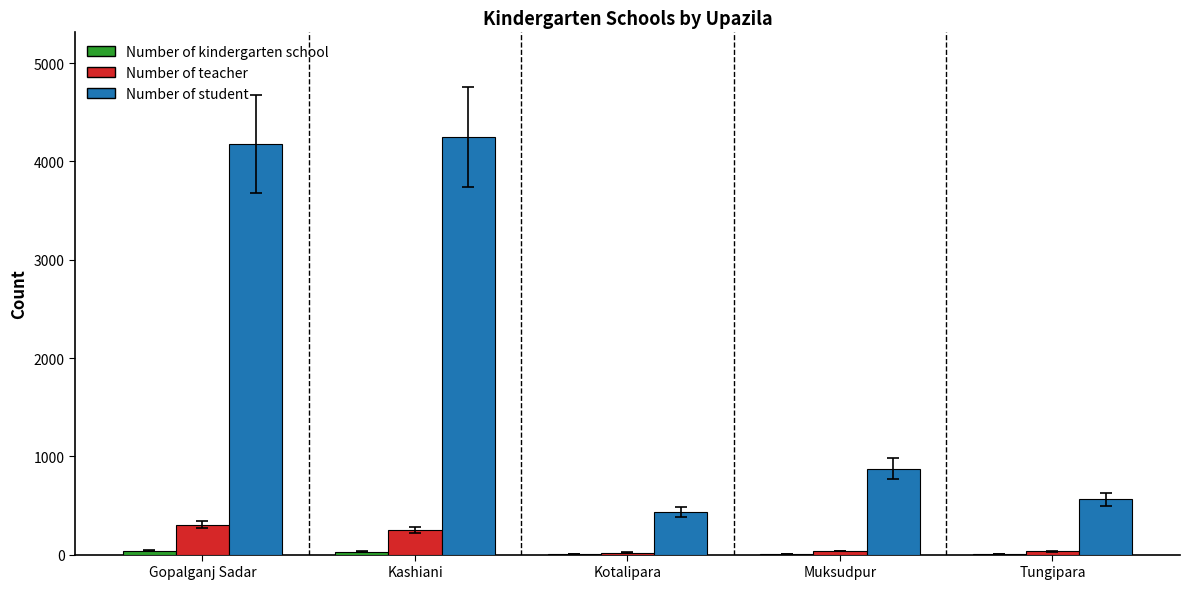

Between Gopalganj Sadar and Kotalipara, which series saw the biggest shift?

Number of student